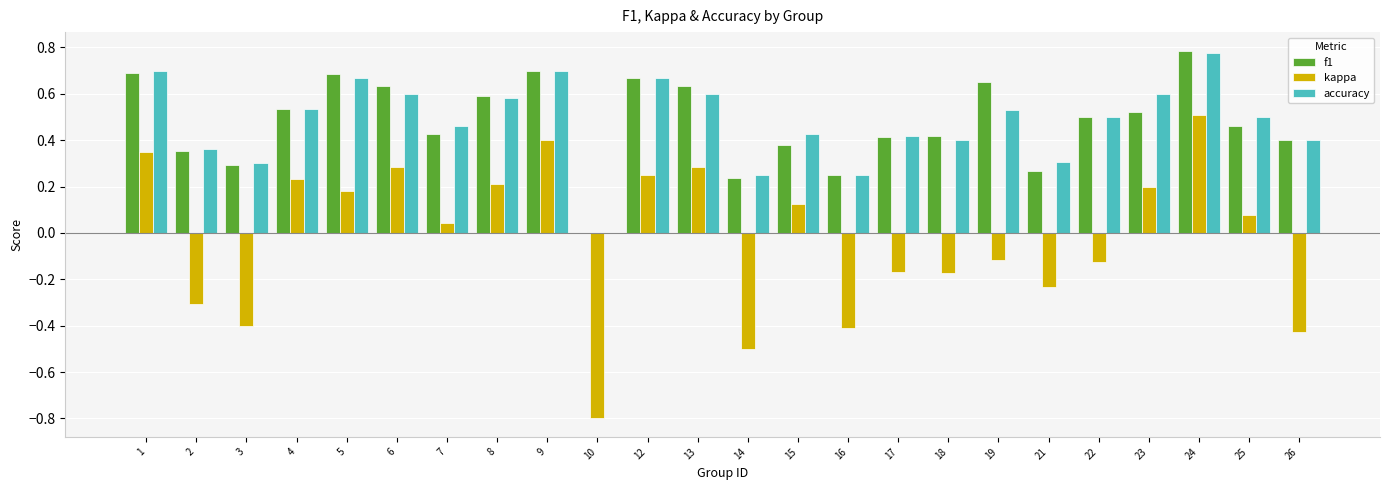

What is the sum of all kappa values?

-0.5